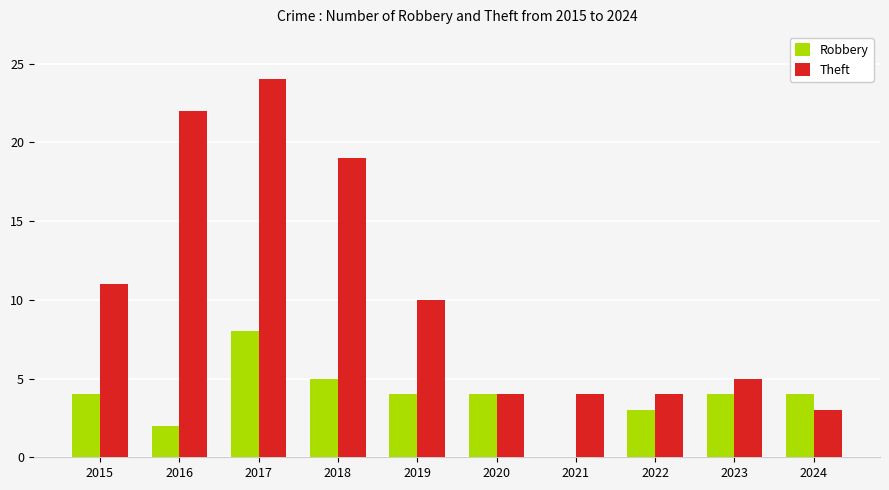

Reading left to right, transcribe all the data shown in this chart.

Robbery: 4	2	8	5	4	4	0	3	4	4
Theft: 11	22	24	19	10	4	4	4	5	3